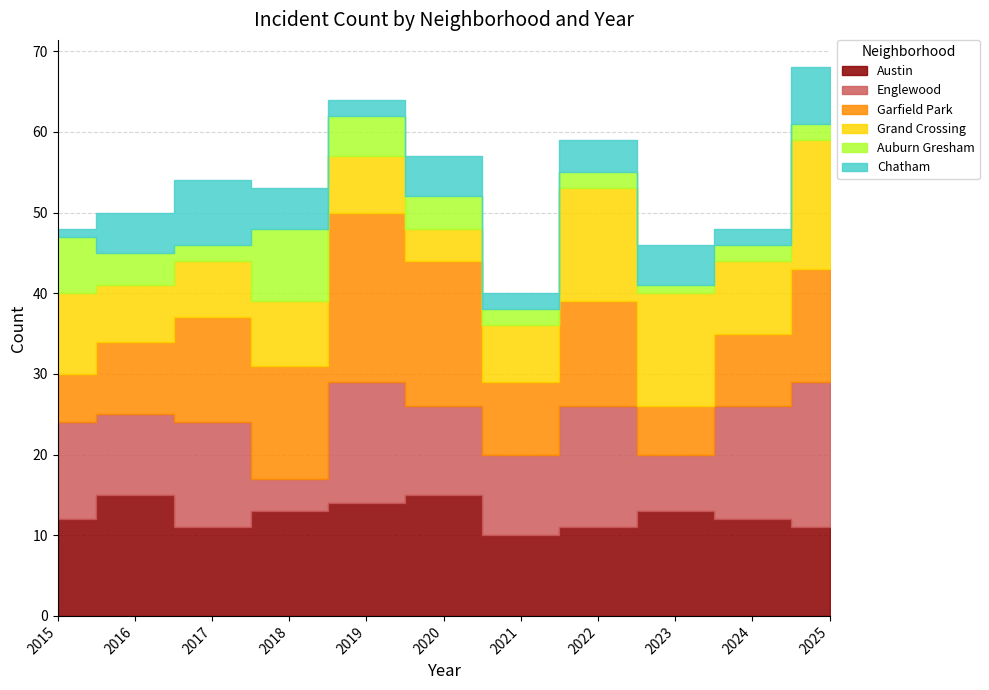

At which category does Englewood reach its first local peak?

2017